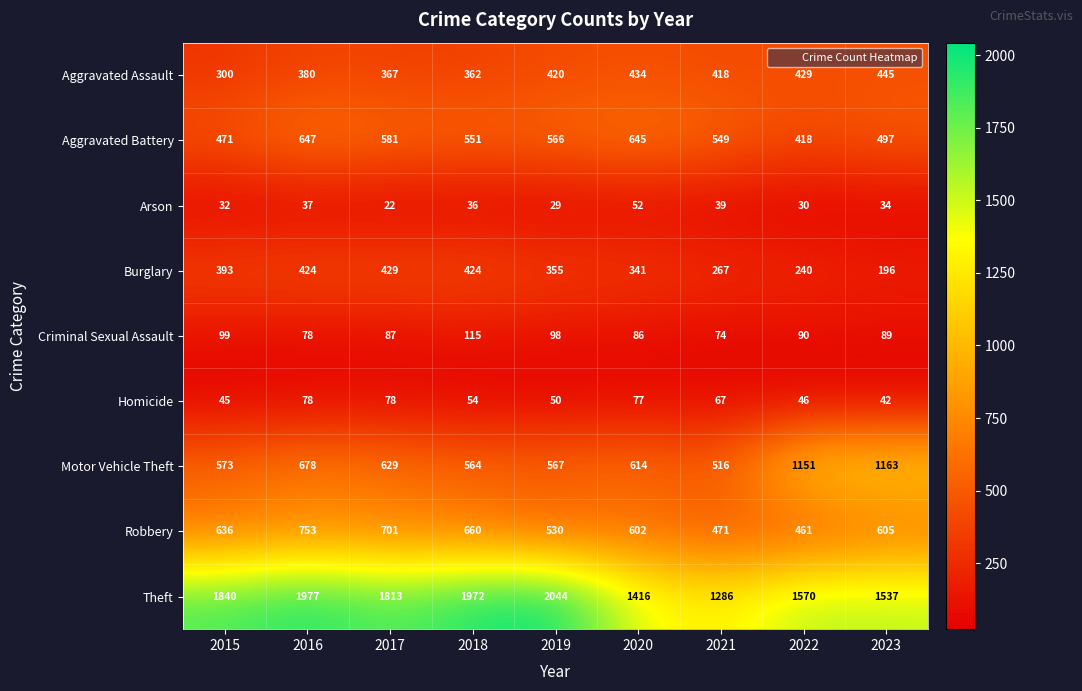

What is the difference between the maximum and second lowest values in the Burglary series?

189